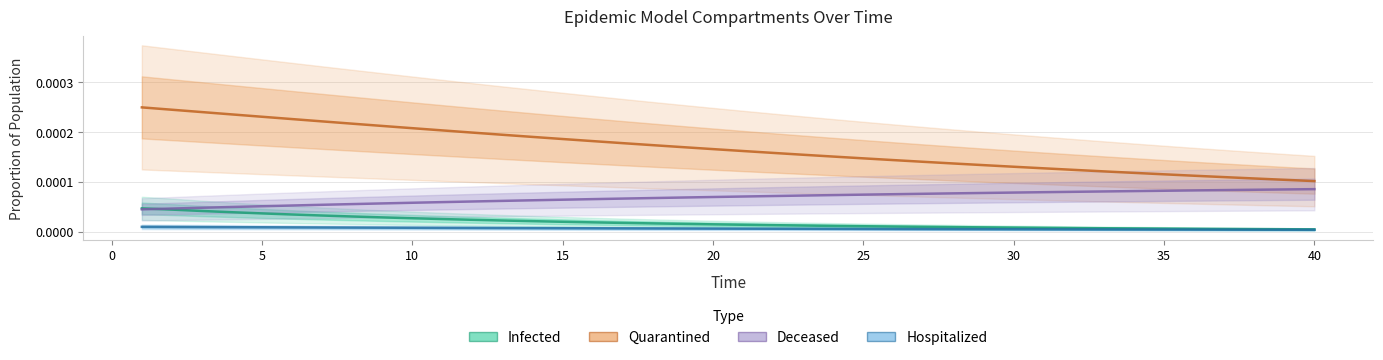

The Hospitalized series shows 0.0 at 5. True or false?

True